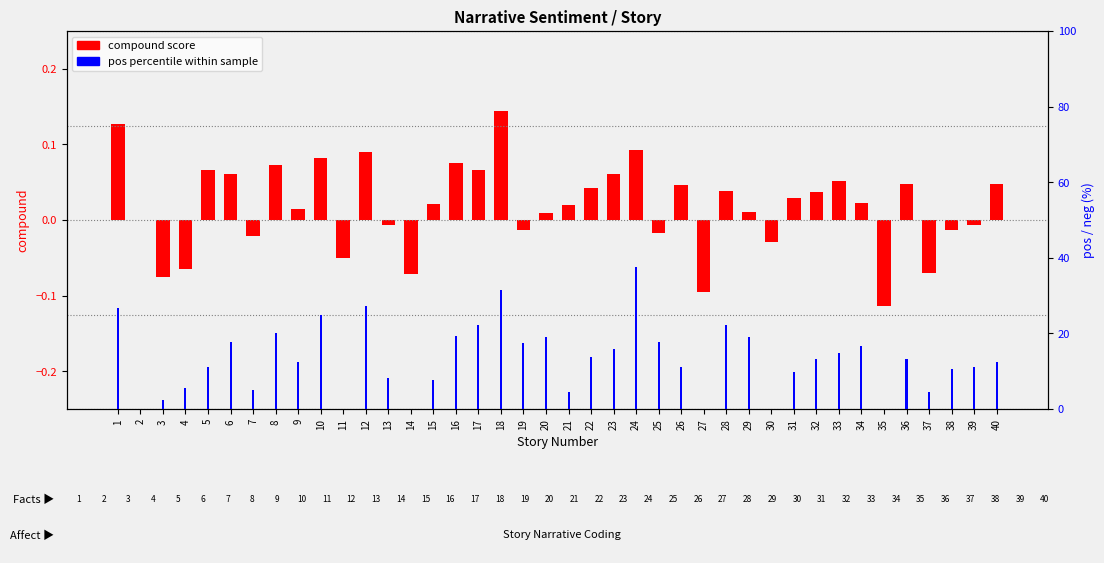

Where does the pos (%) series first go above 13?

1